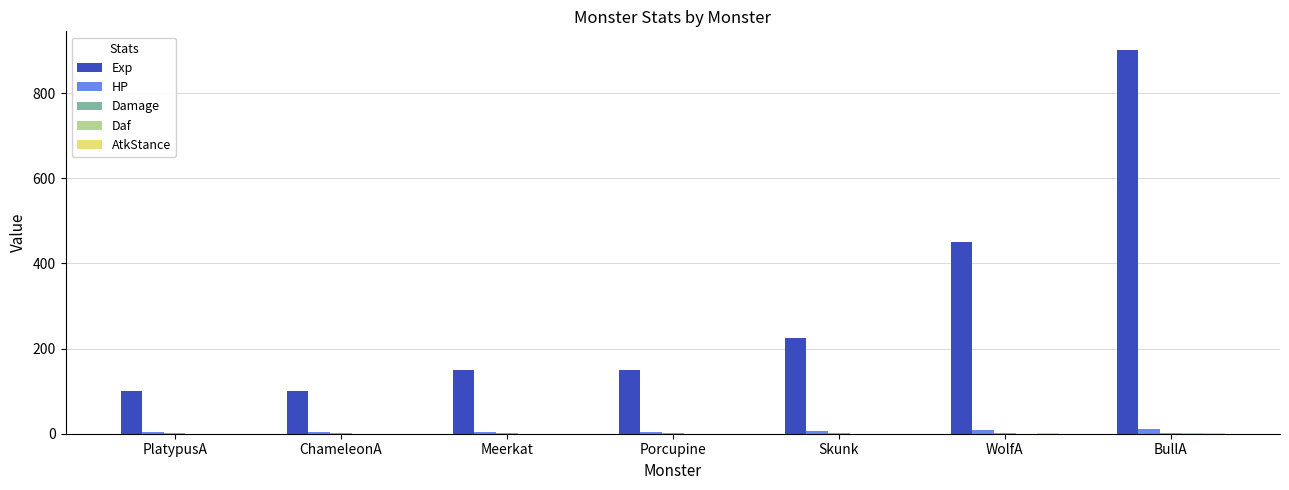

What is the total value across all series at ChameleonA?

105.0